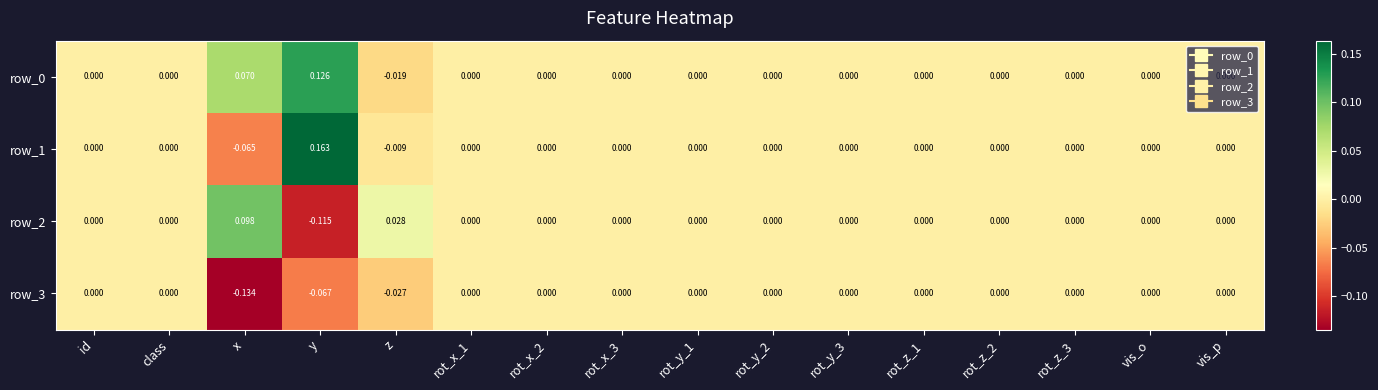

Which category has the highest value in the row_2 series?

x